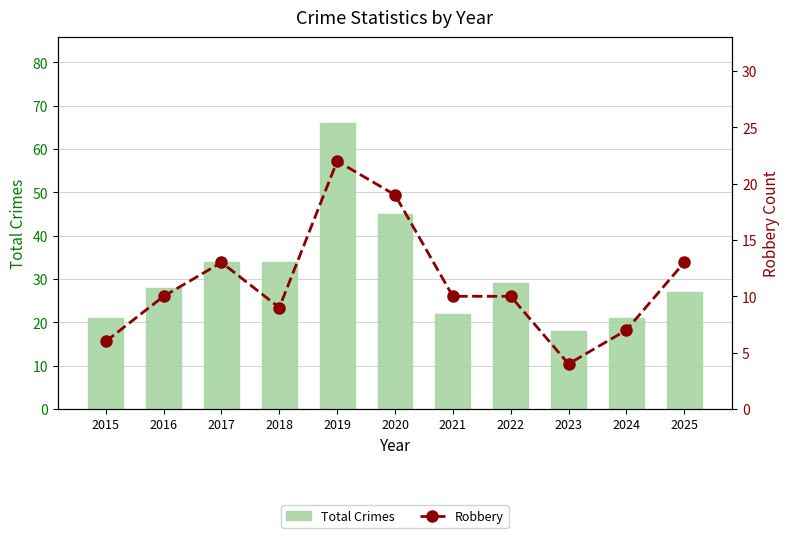

At how many categories does at least one series exceed 61?

1